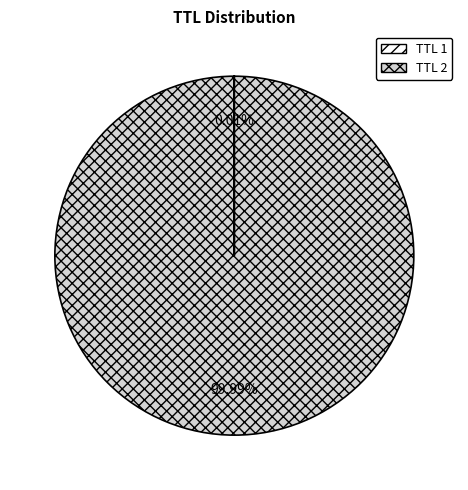

Does any single category account for the majority?

Yes